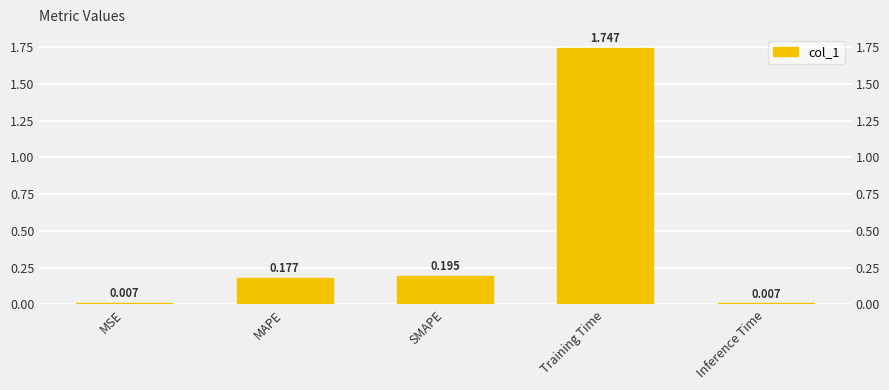

Which category has the lowest value across all series?

Inference Time